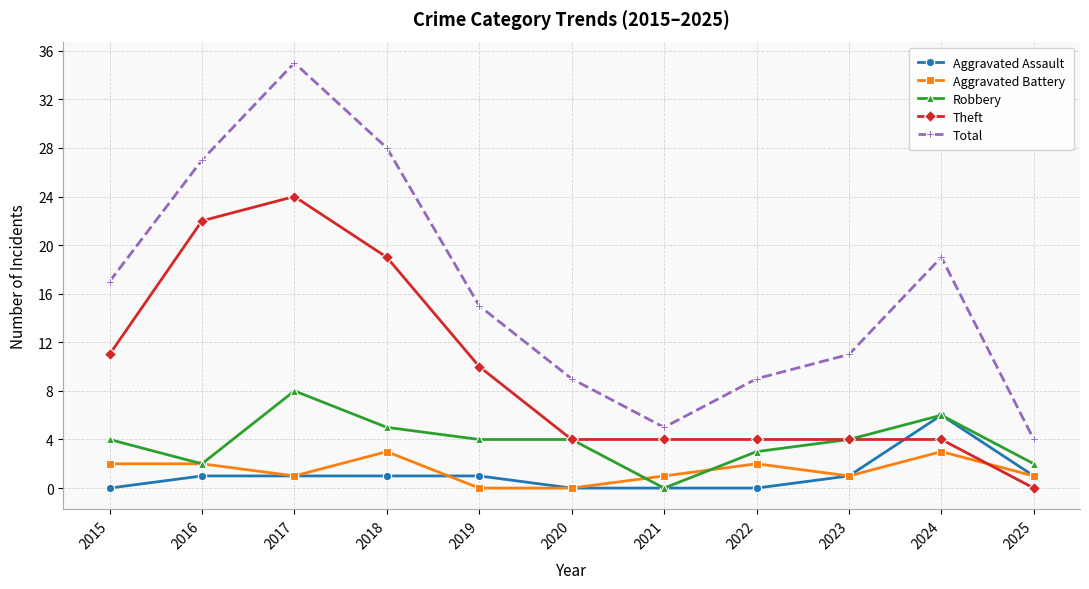

What is the greatest value displayed?

35